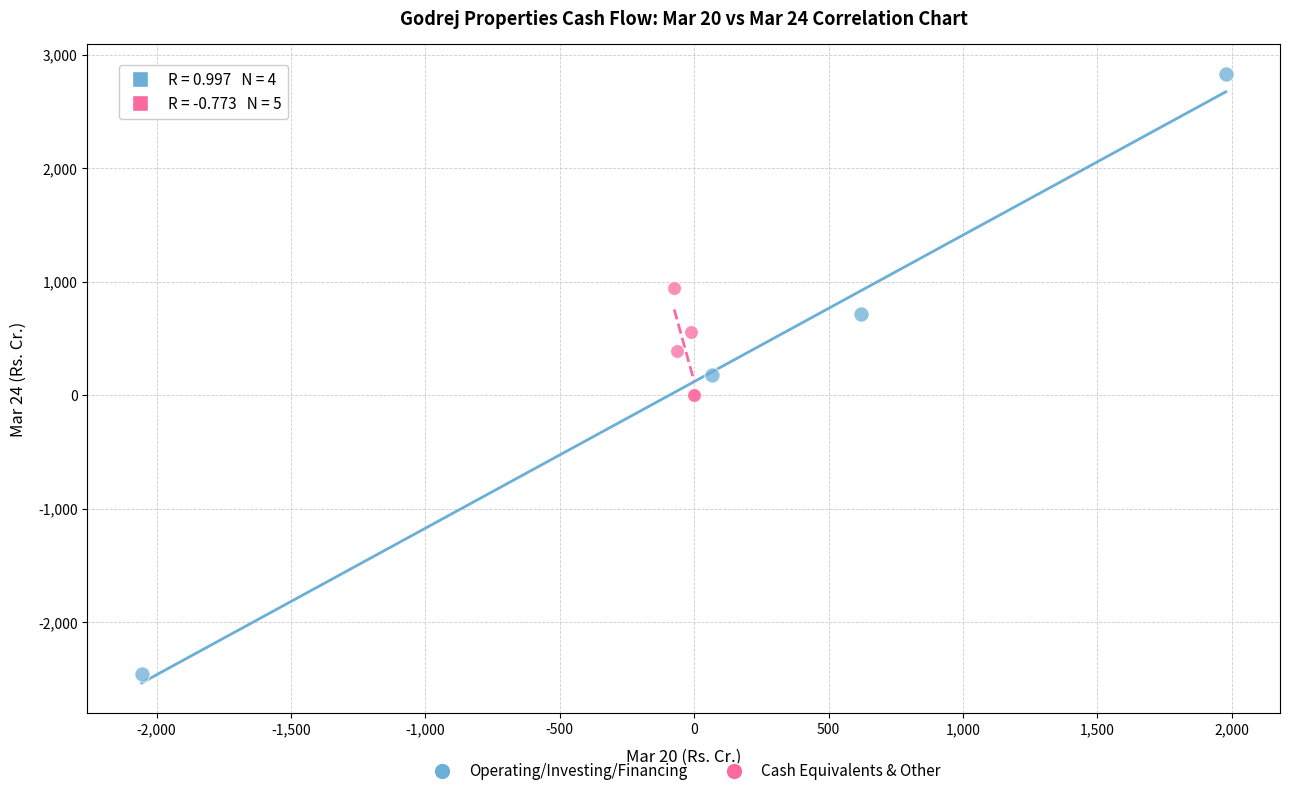

Which series reaches the maximum Y coordinate?

Operating/Investing/Financing